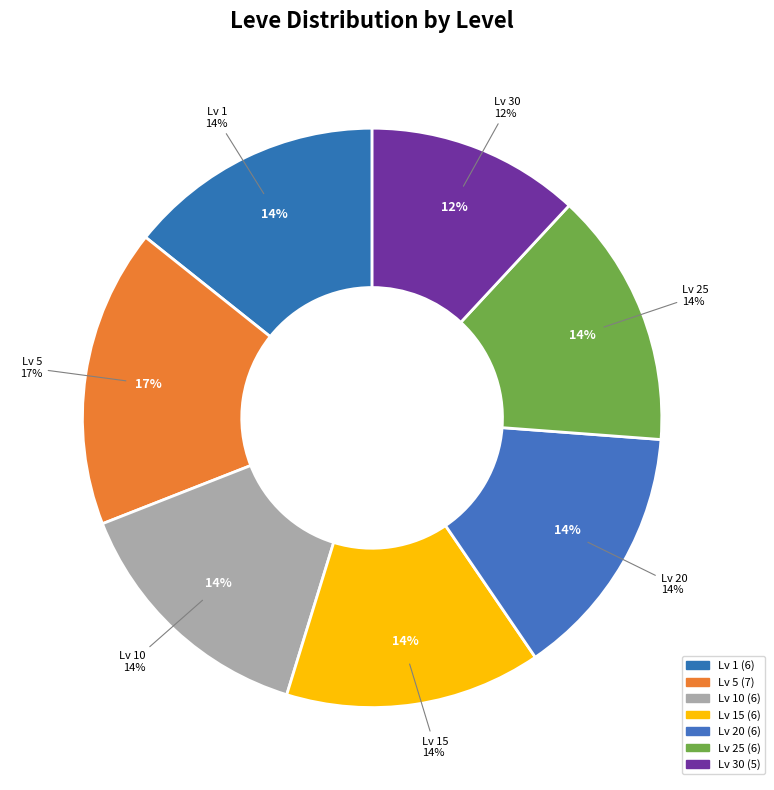

Is there a majority slice in this chart?

No